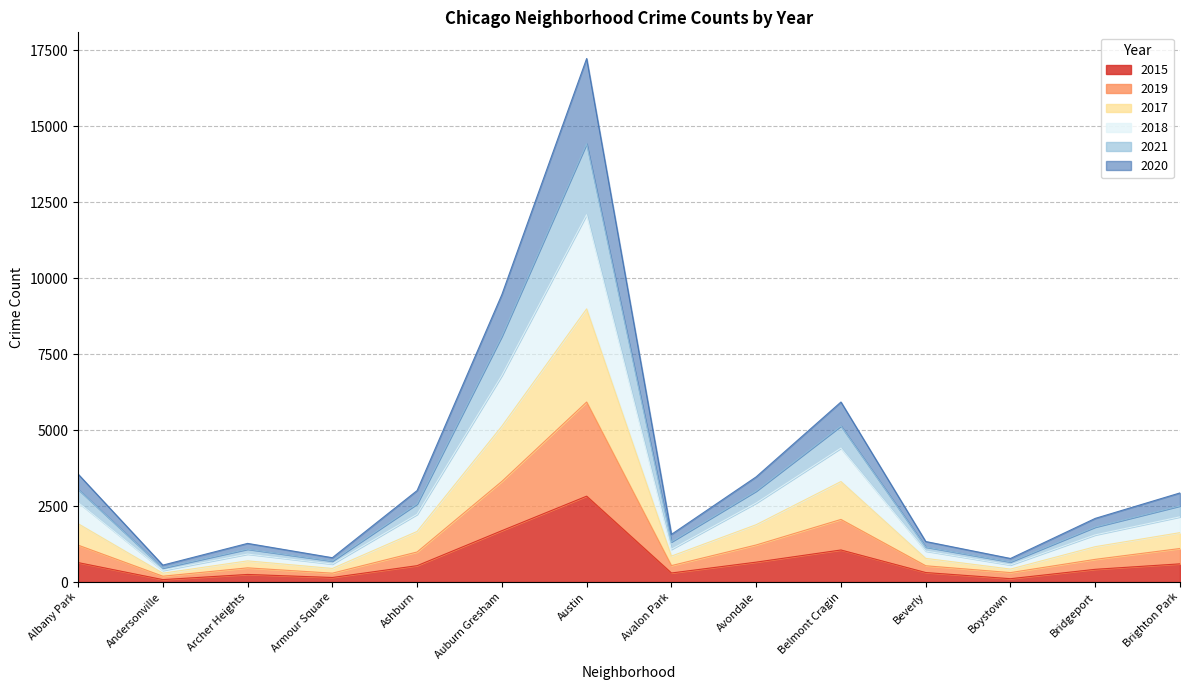

True or false: 2015 has a value of 599 at Brighton Park.

True